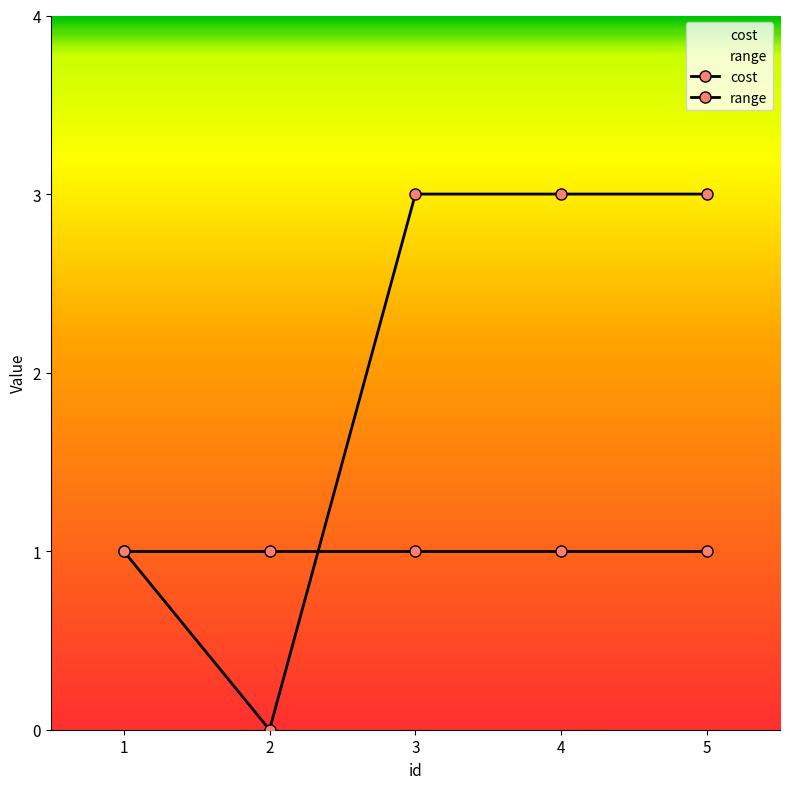

What is the ratio of the value at 1 to the value at 4?

0.3